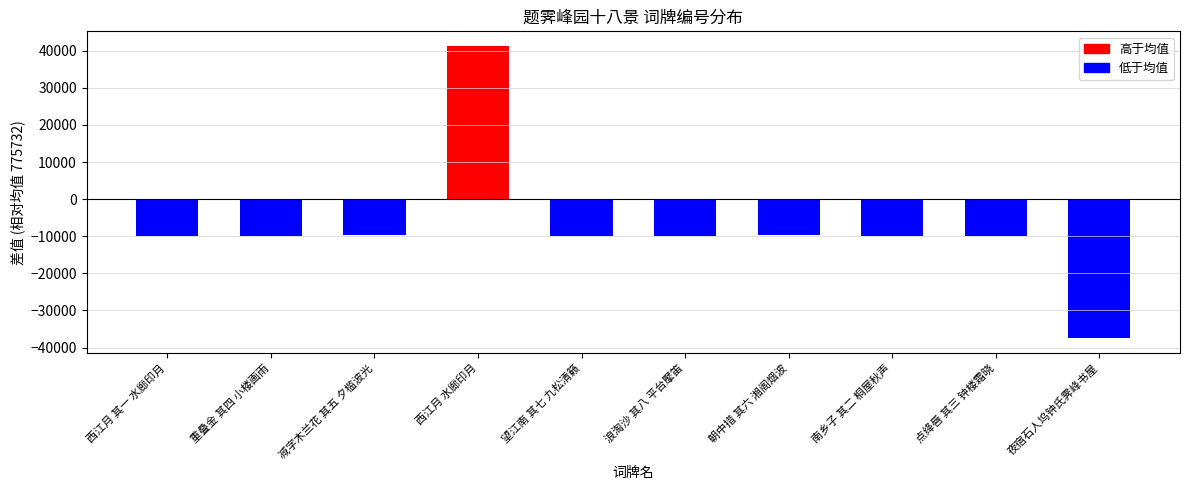

What value does the data have at 点绛唇 其三 钟楼霜晓, to the nearest 10?

765840